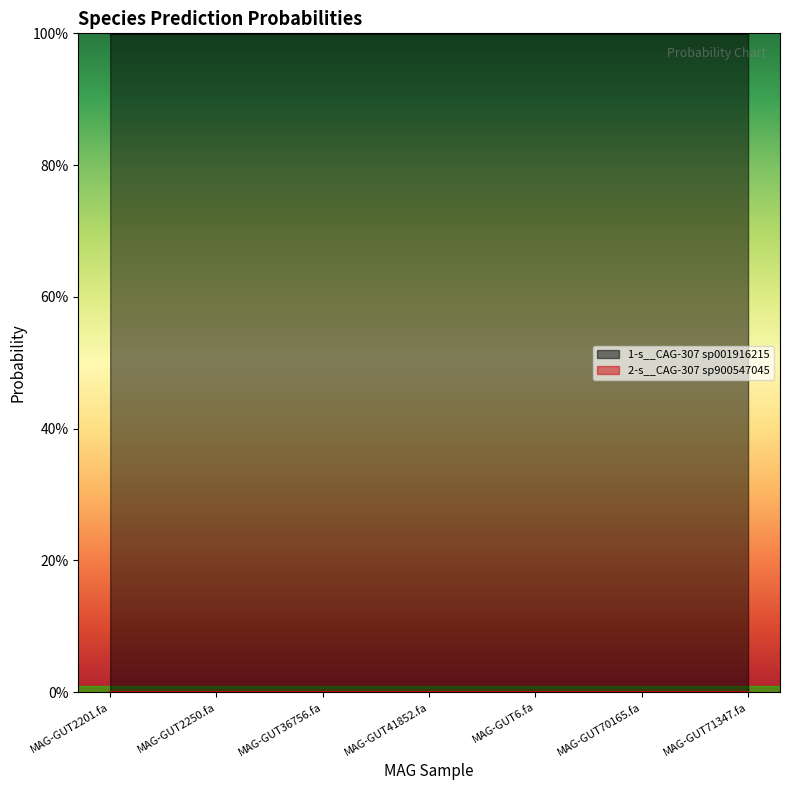

Reading left to right, transcribe all the data shown in this chart.

1-s__CAG-307 sp001916215: MAG-GUT2201.fa=1.0	MAG-GUT2250.fa=1.0	MAG-GUT36756.fa=1.0	MAG-GUT41852.fa=1.0	MAG-GUT6.fa=1.0	MAG-GUT70165.fa=1.0	MAG-GUT71347.fa=1.0
2-s__CAG-307 sp900547045: MAG-GUT2201.fa=0.0	MAG-GUT2250.fa=0.0	MAG-GUT36756.fa=0.0	MAG-GUT41852.fa=0.0	MAG-GUT6.fa=0.0	MAG-GUT70165.fa=0.0	MAG-GUT71347.fa=0.0